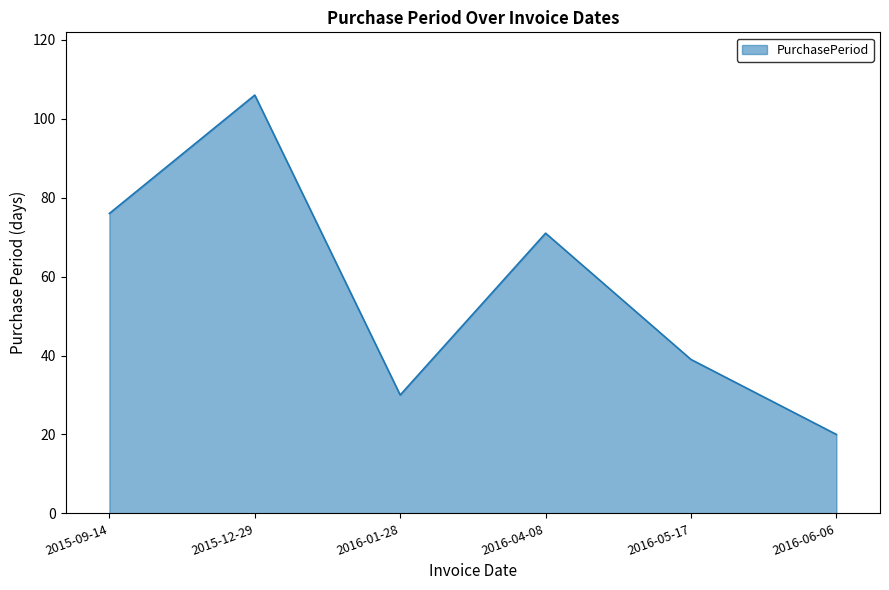

How many values are below 71?

3